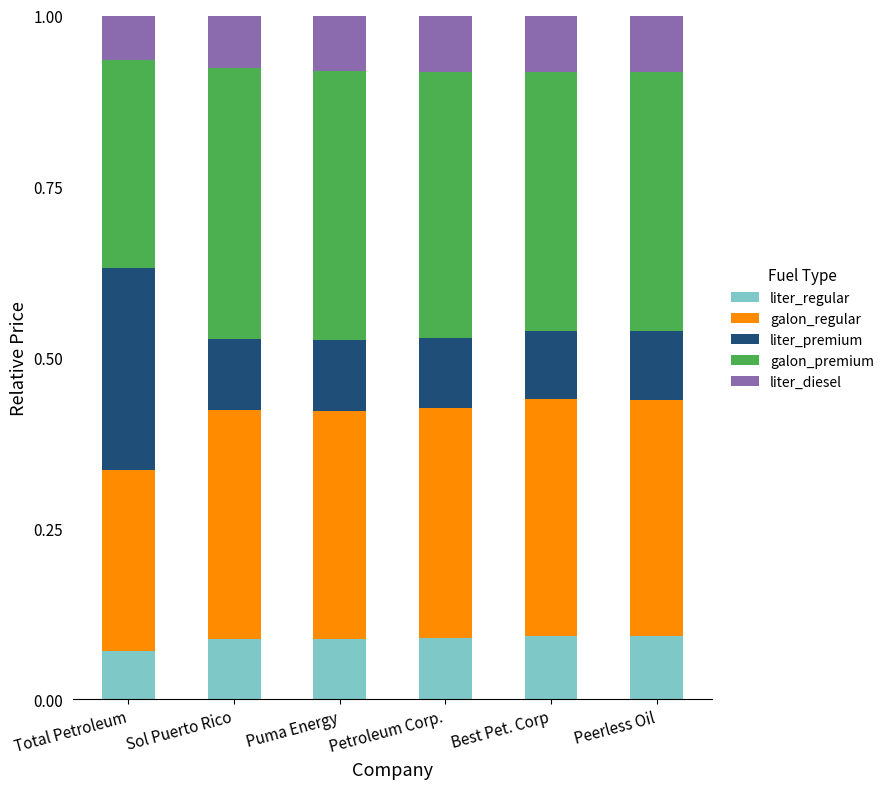

True or false: liter_regular has a value of 0.1 at Total Petroleum.

True